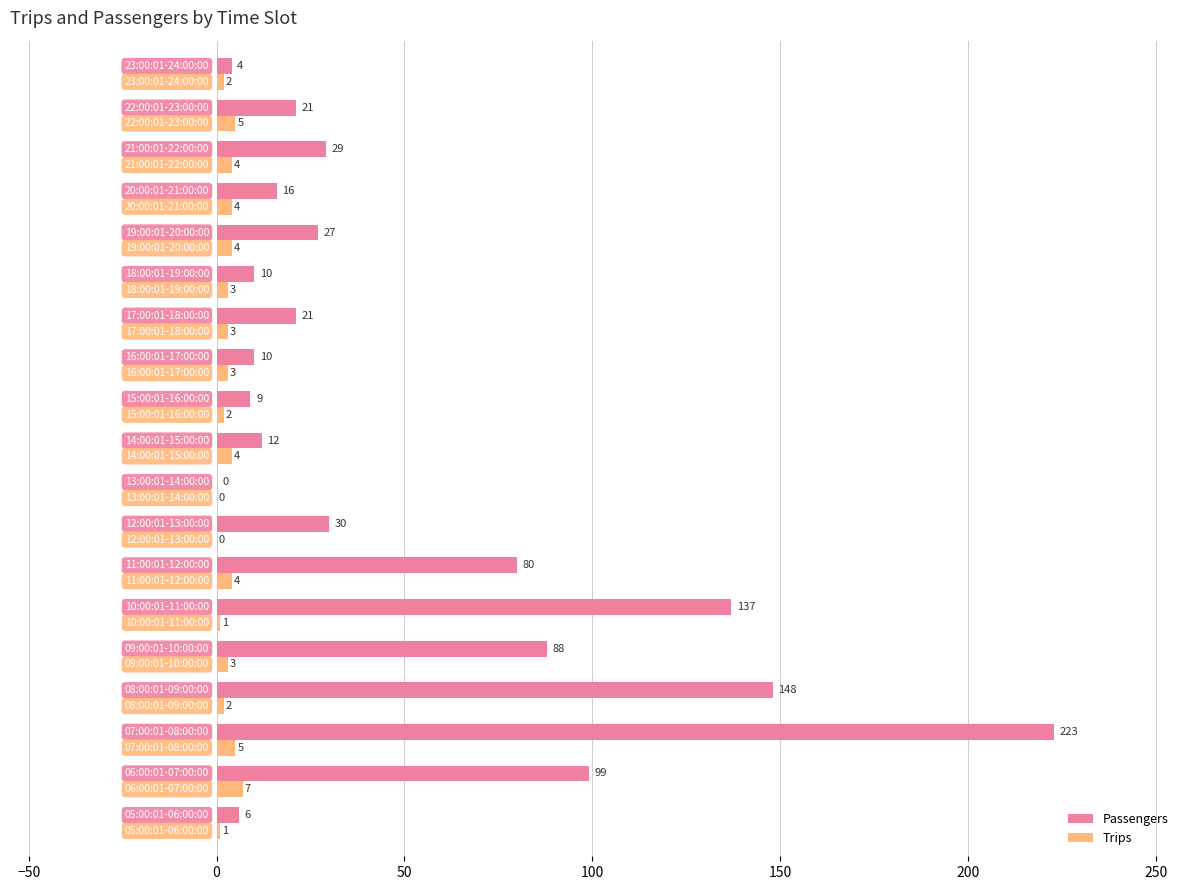

What is the sum of all Trips values?

57